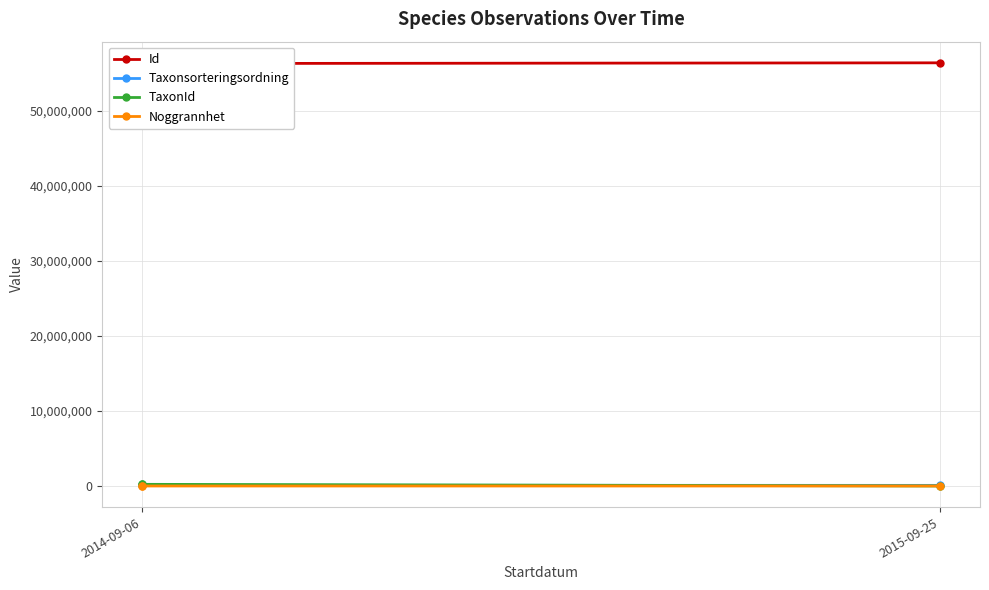

Between 2014-09-06 and 2015-09-25, which is larger?

2015-09-25